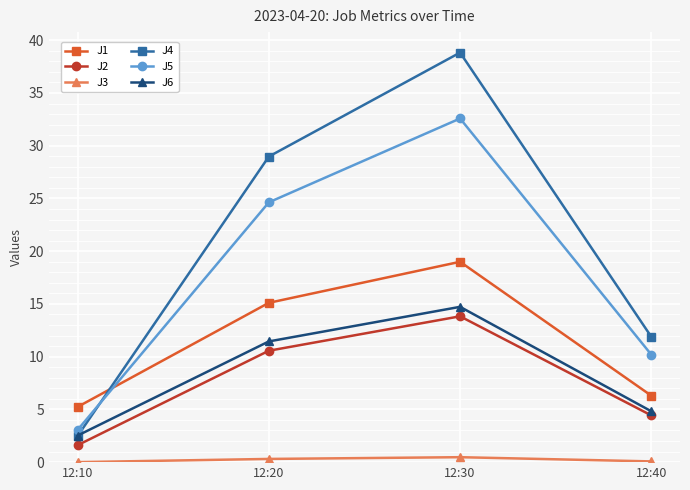

Where does the J2 series first go above 10?

12:20